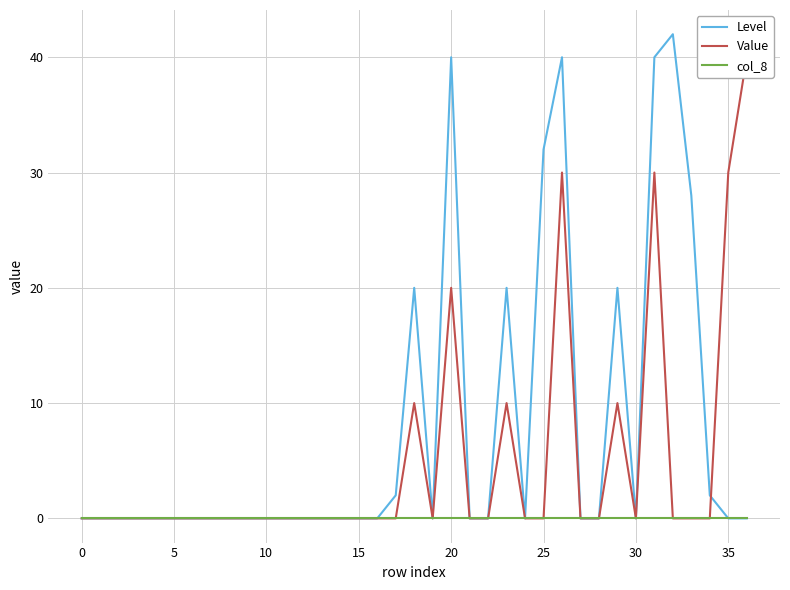

Which series has the widest spread of values?

Level